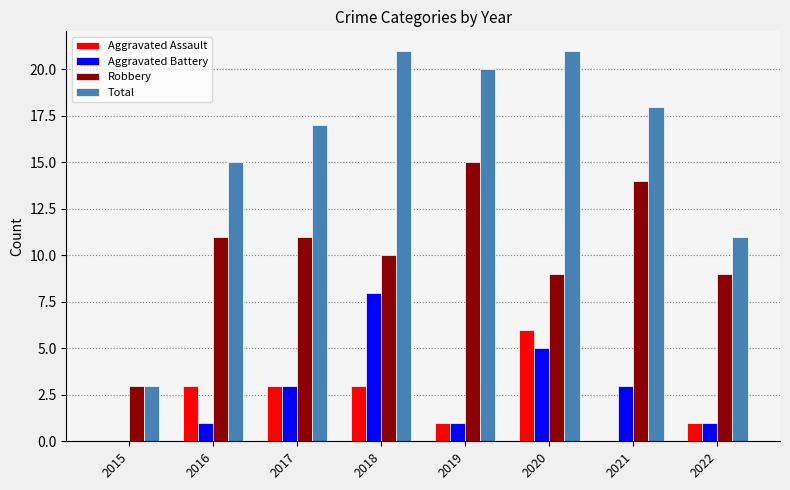

The value of Aggravated Battery at 2016 is 0. True or false?

False